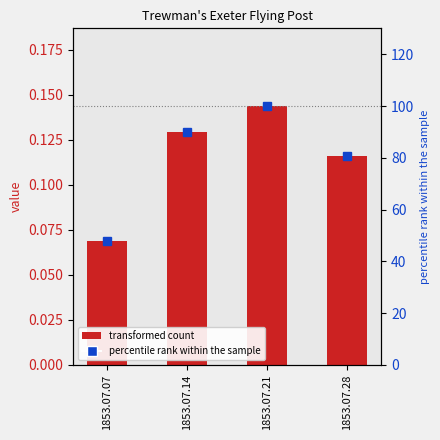

What is the difference between the maximum and minimum values in the col_1 series?

0.1